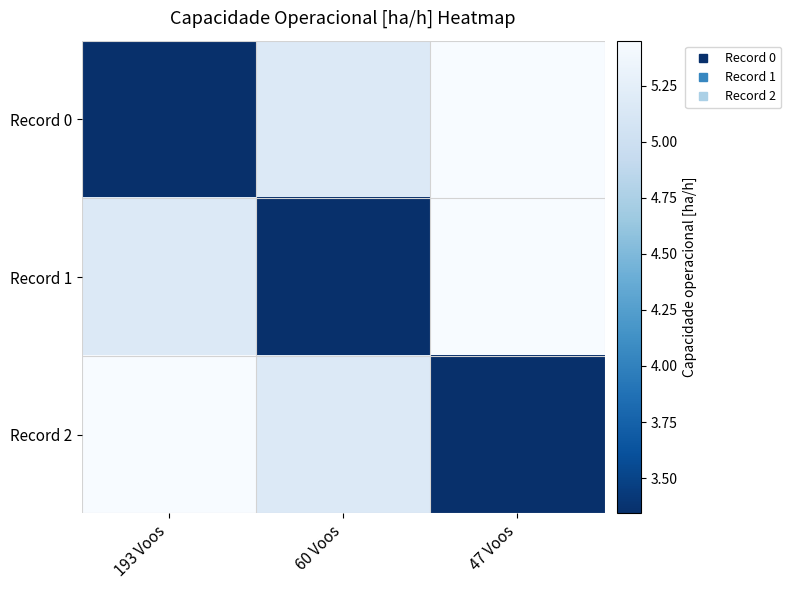

What is the spread (max minus min) of values at 193 Voos?

2.1